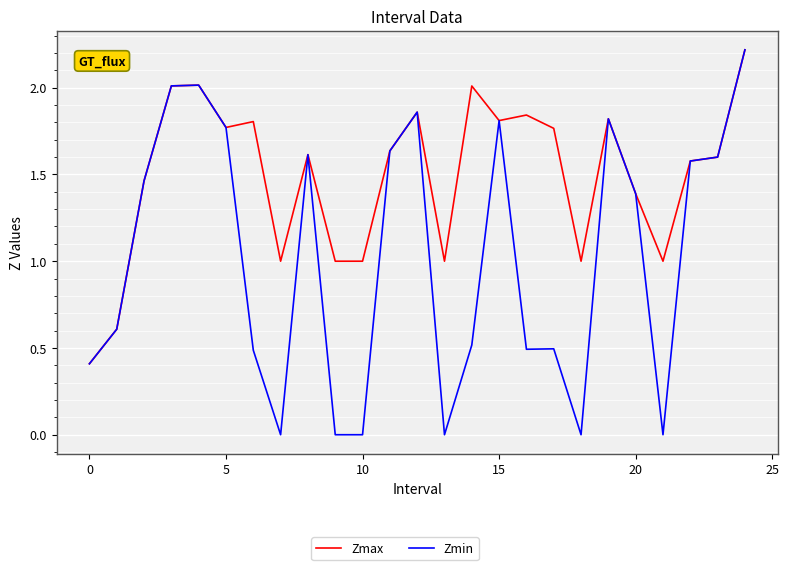

What is the lowest value of the Zmax series?

0.4